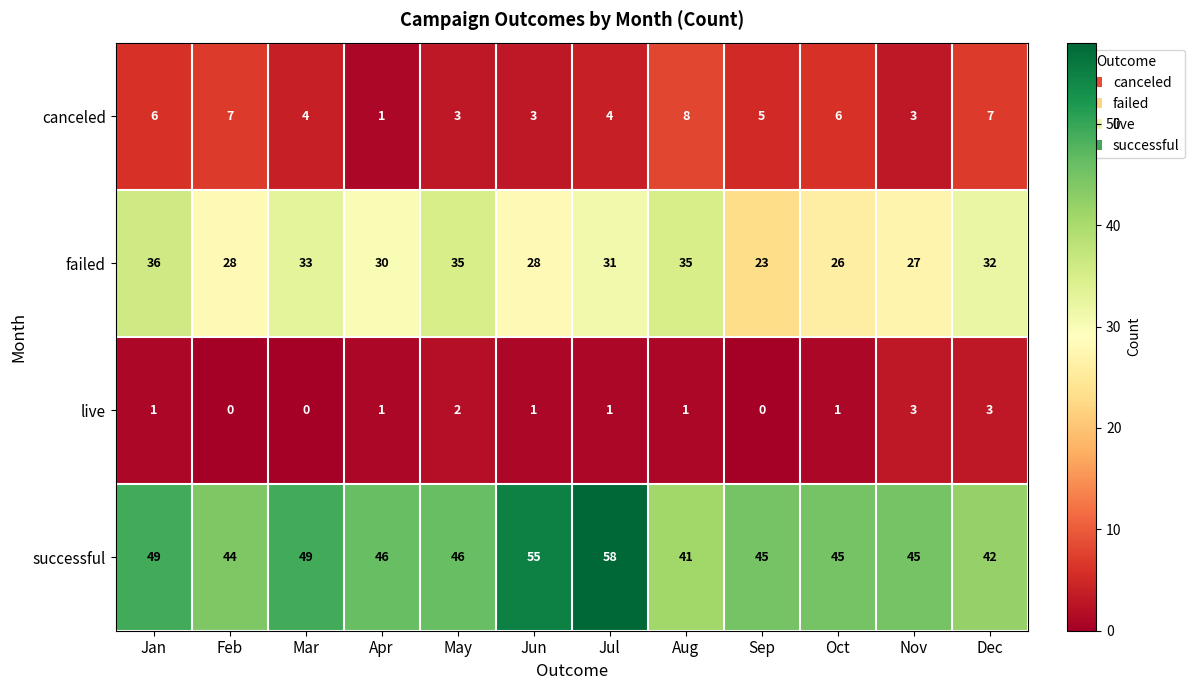

True or false: failed has a value of 18 at Apr.

False